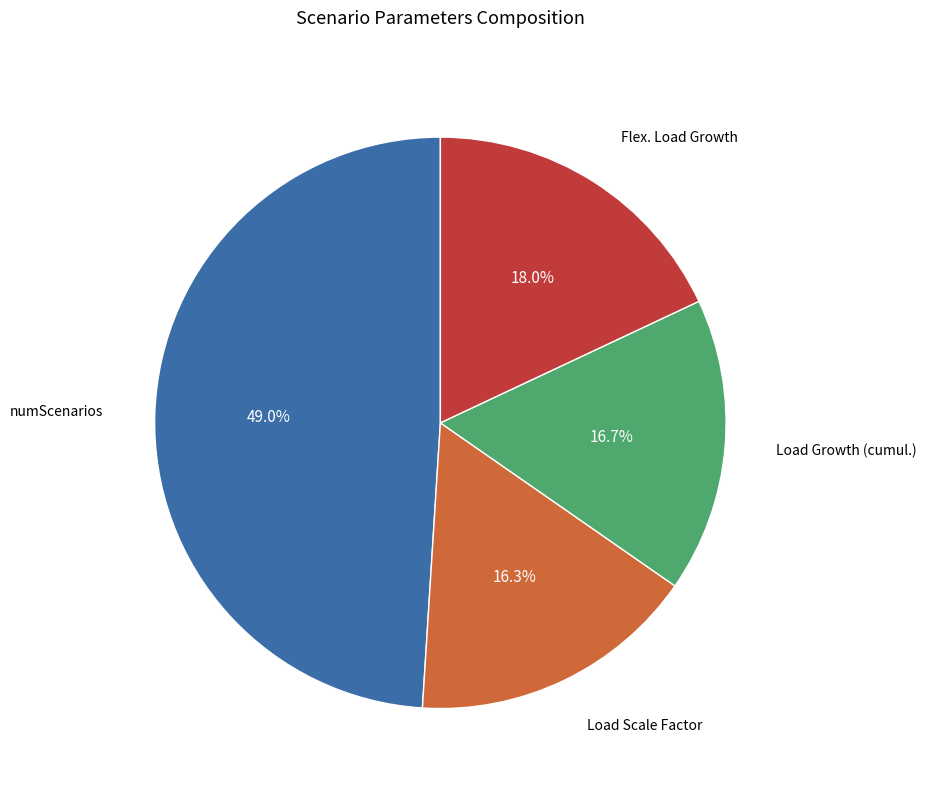

Does any single category account for the majority?

No